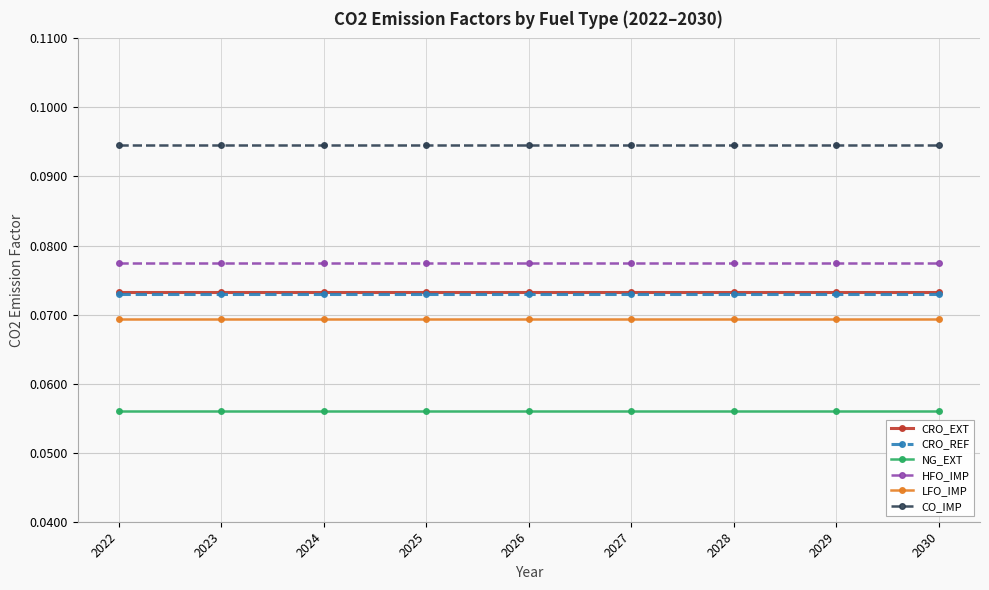

The value of LFO_IMP at 2027 is 0.0. True or false?

False